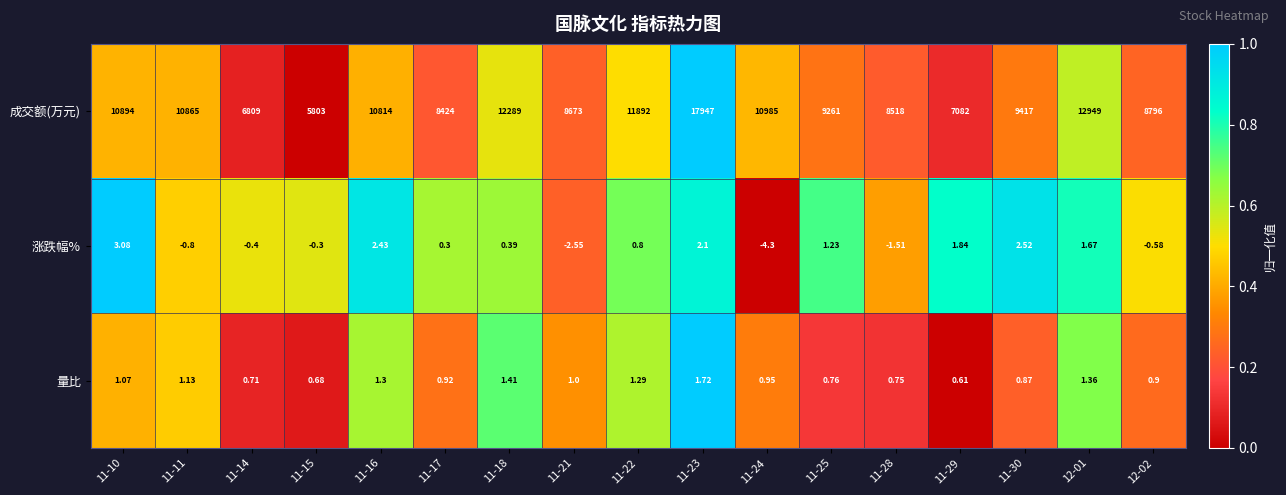

What is the difference between the highest and lowest values at 11-28?

8519.5